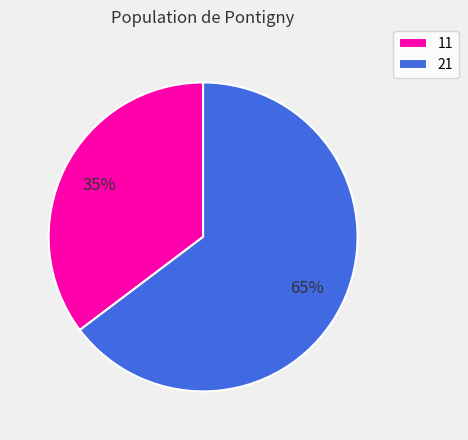

How many segments does this pie chart have?

2